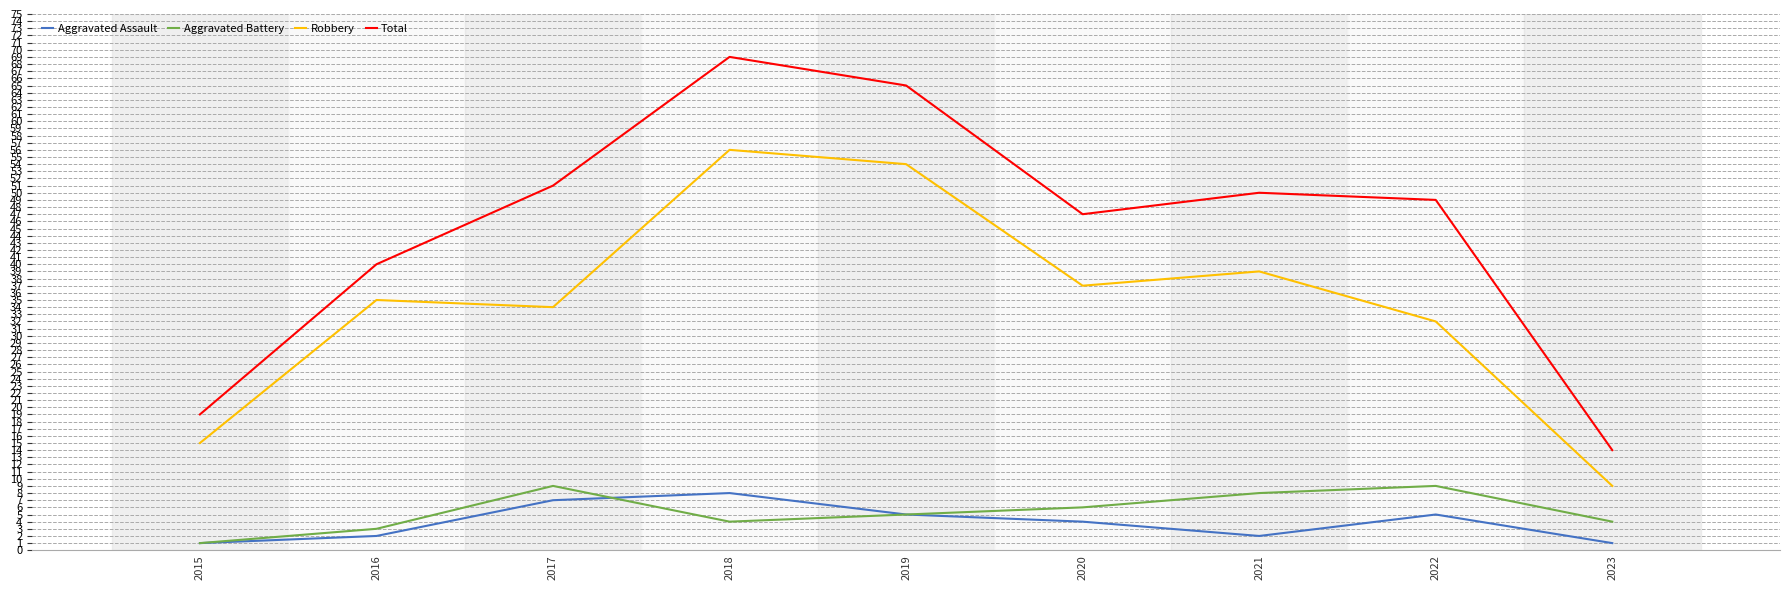

What is the greatest value displayed?

69